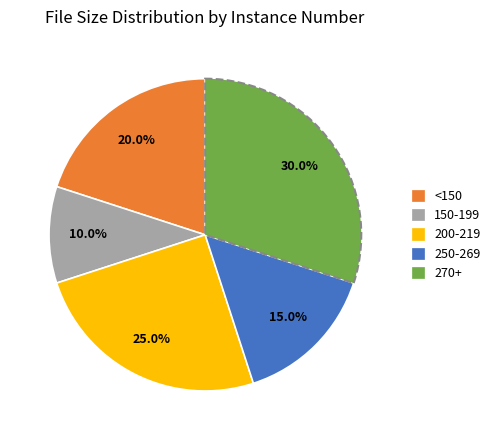

Between <150 and 250-269, which is larger?

<150